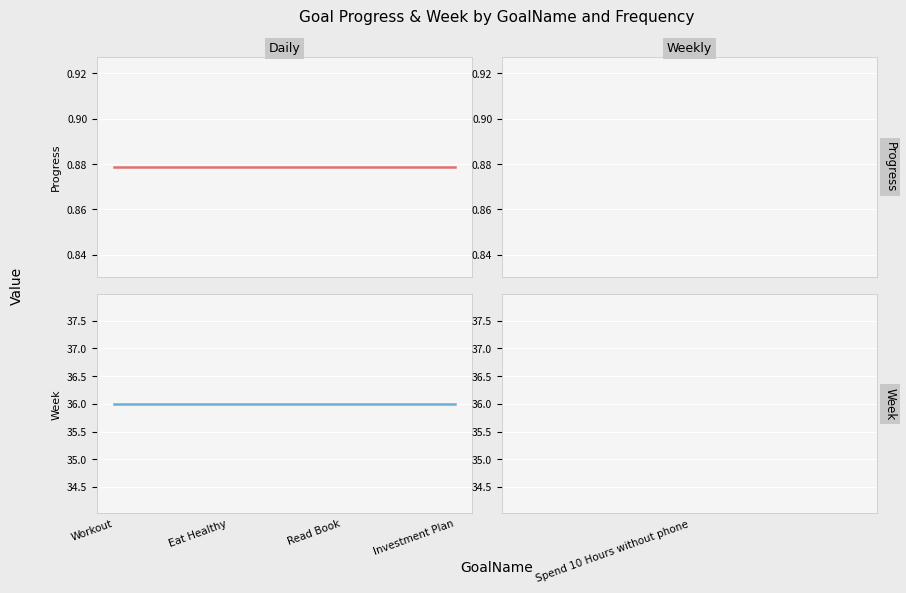

Rank the series by their maximum value, from lowest to highest.

Progress, Week